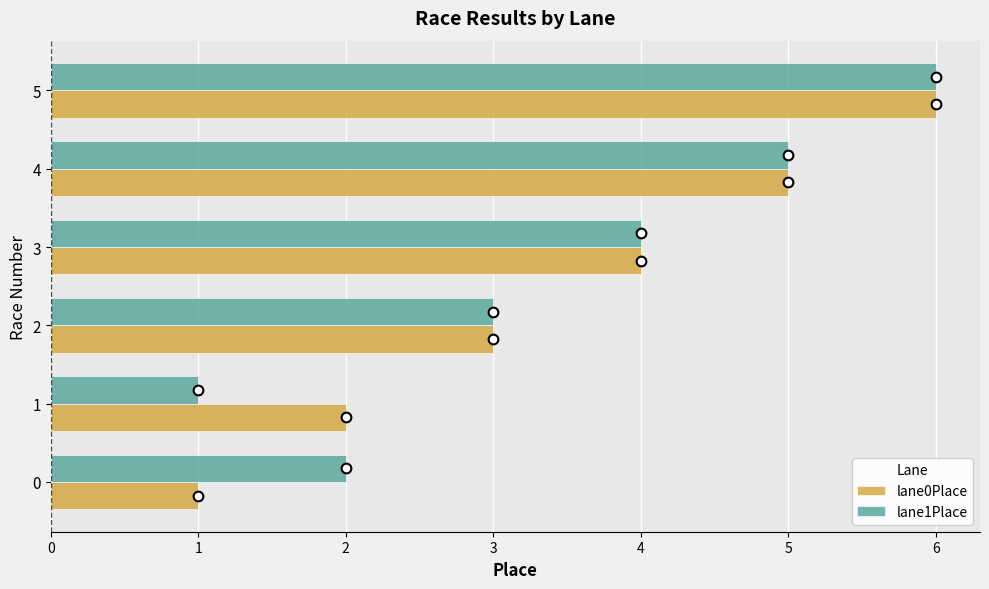

Is the value of lane1Place at 3 greater than the value of lane0Place at 5?

No